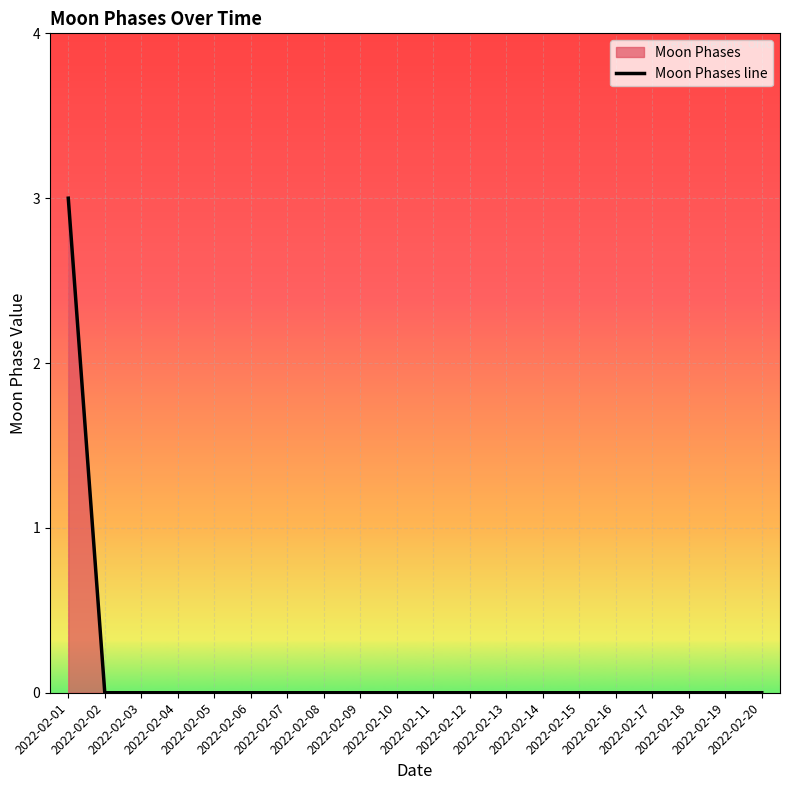

Where is the data nearest to the value 1?

2022-02-02